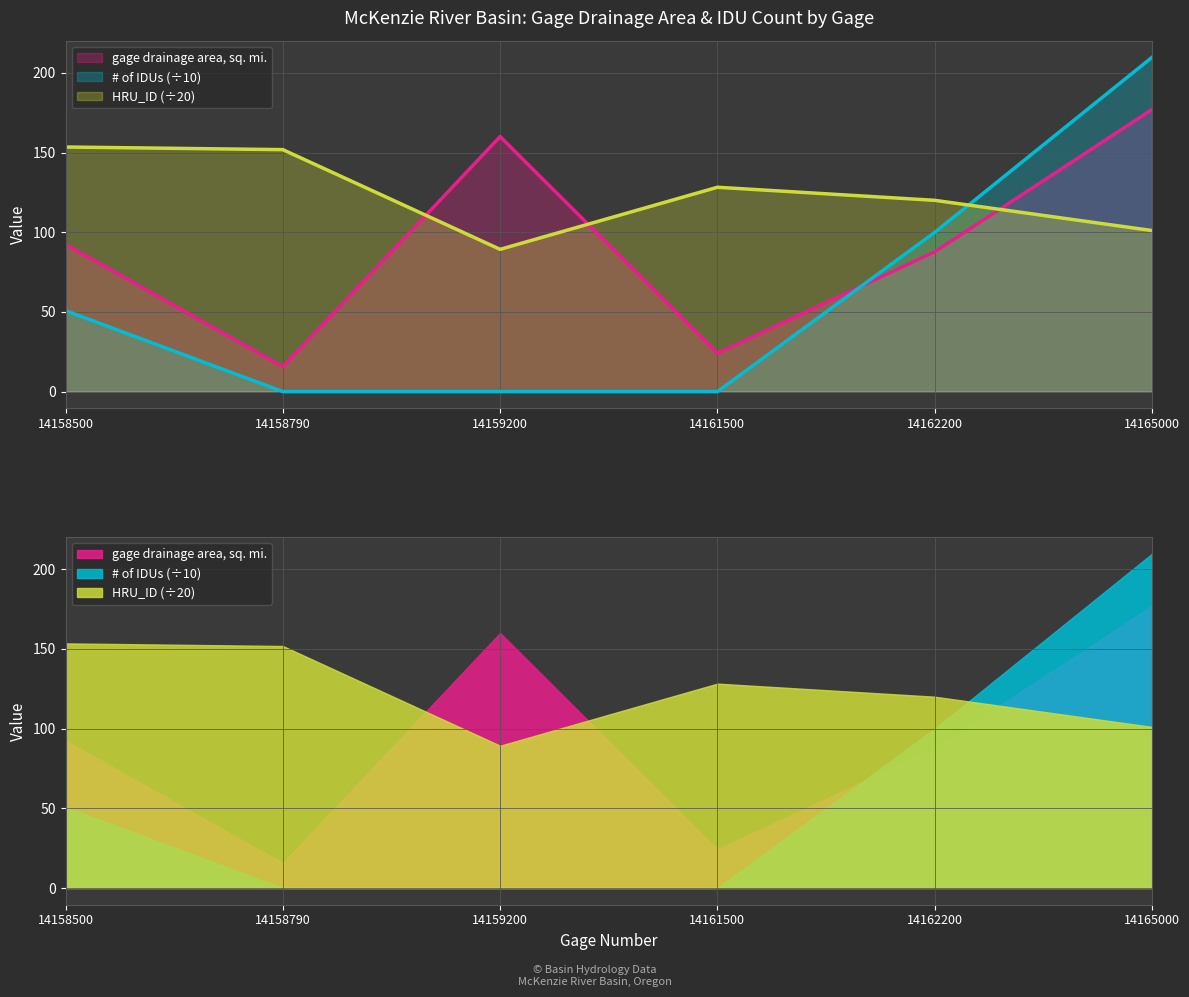

At which category is the sum across all series the highest?

14165000